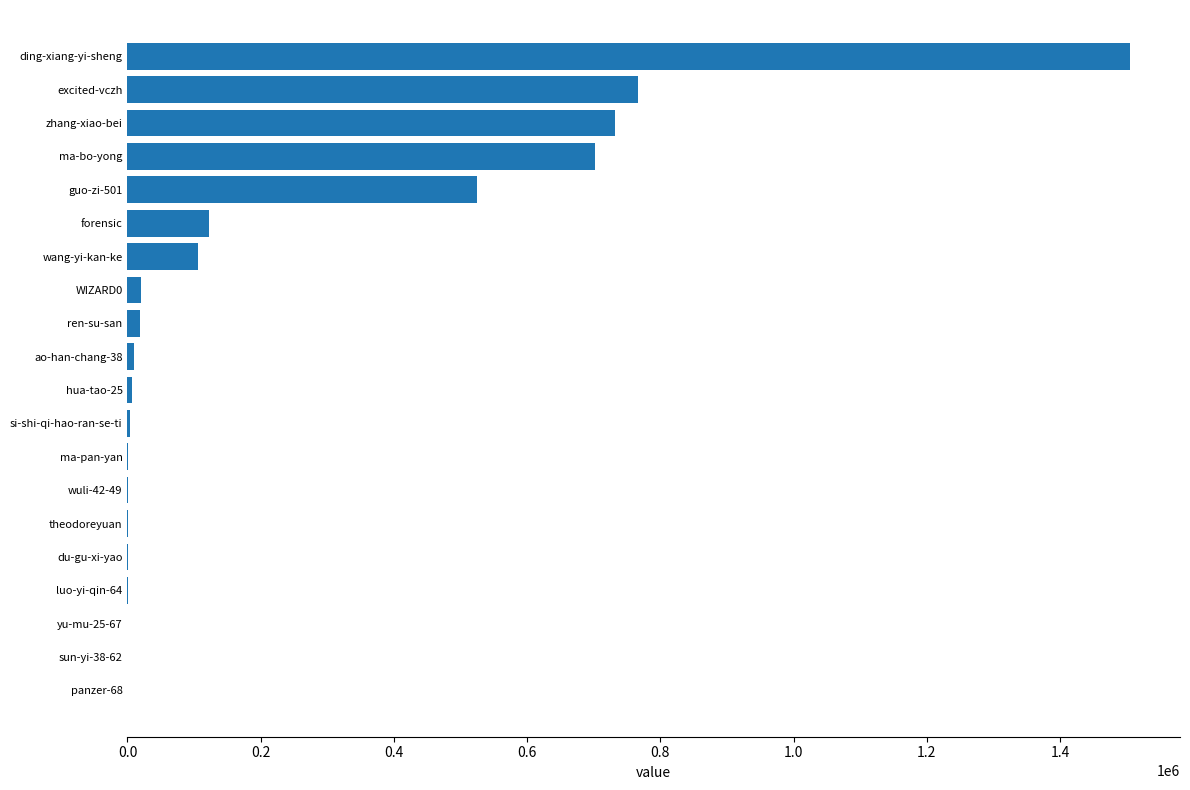

The chart shows a value of 1196701 at zhang-xiao-bei. True or false?

False